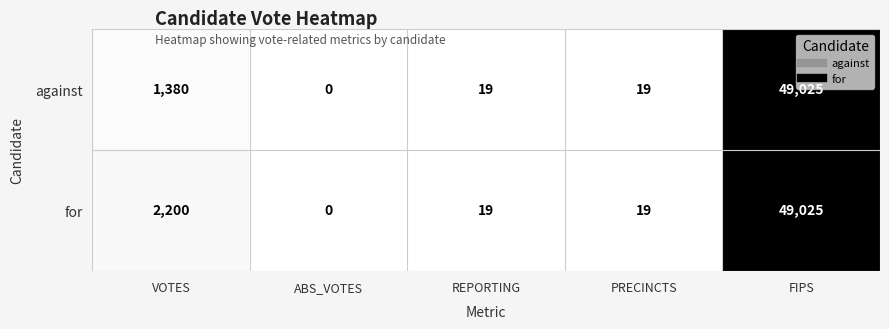

What is the total value across all series at REPORTING?

38